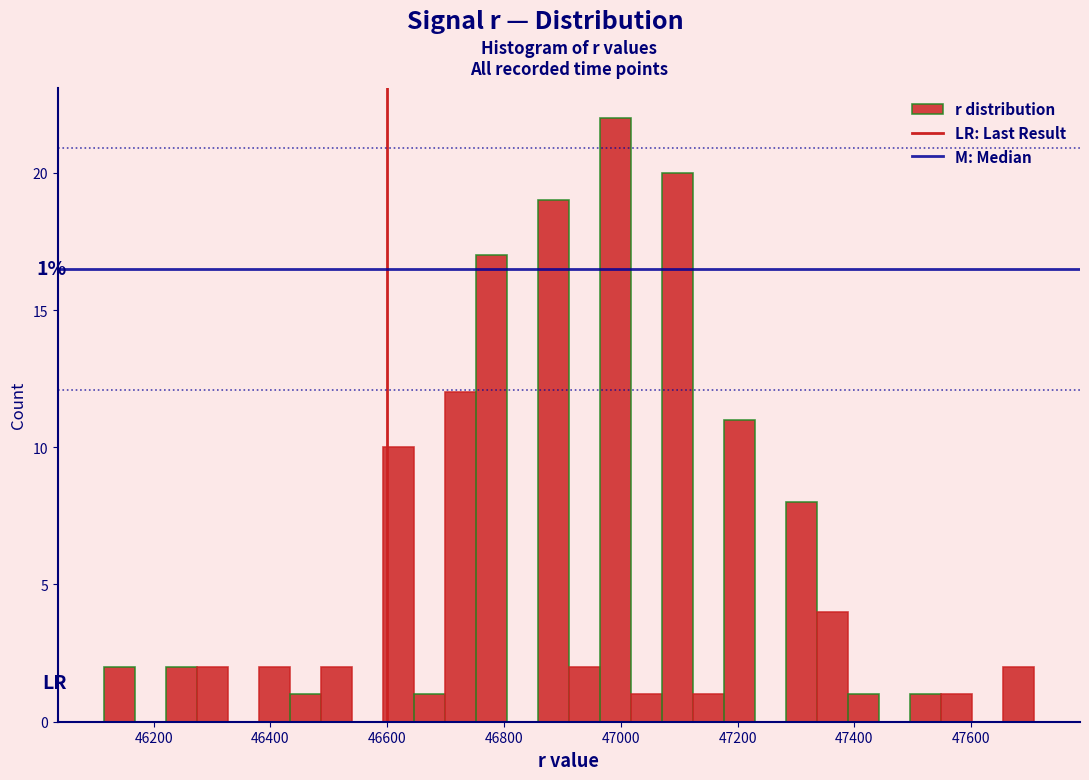

Around what value on the x-axis is the tallest bar? Give the approximate position of its centre, as read against the axis.

47000